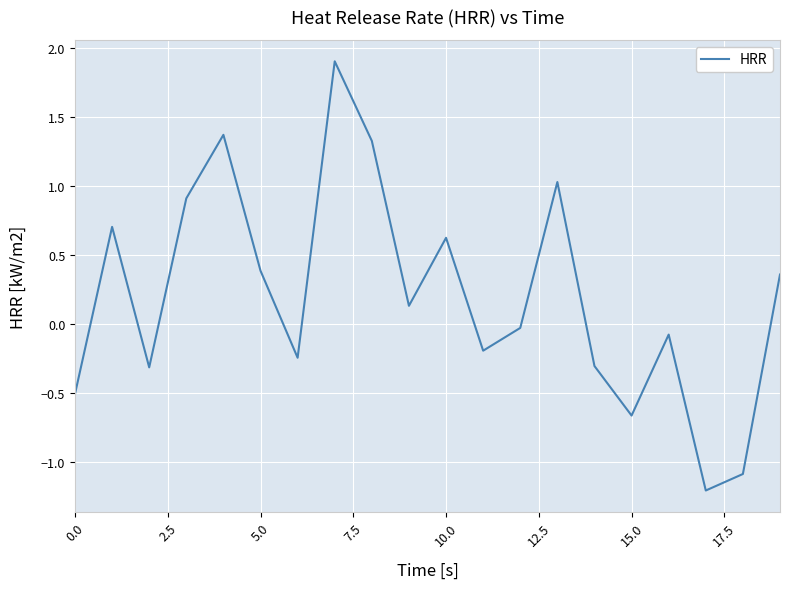

What is the minimum value shown in the chart?

-1.2